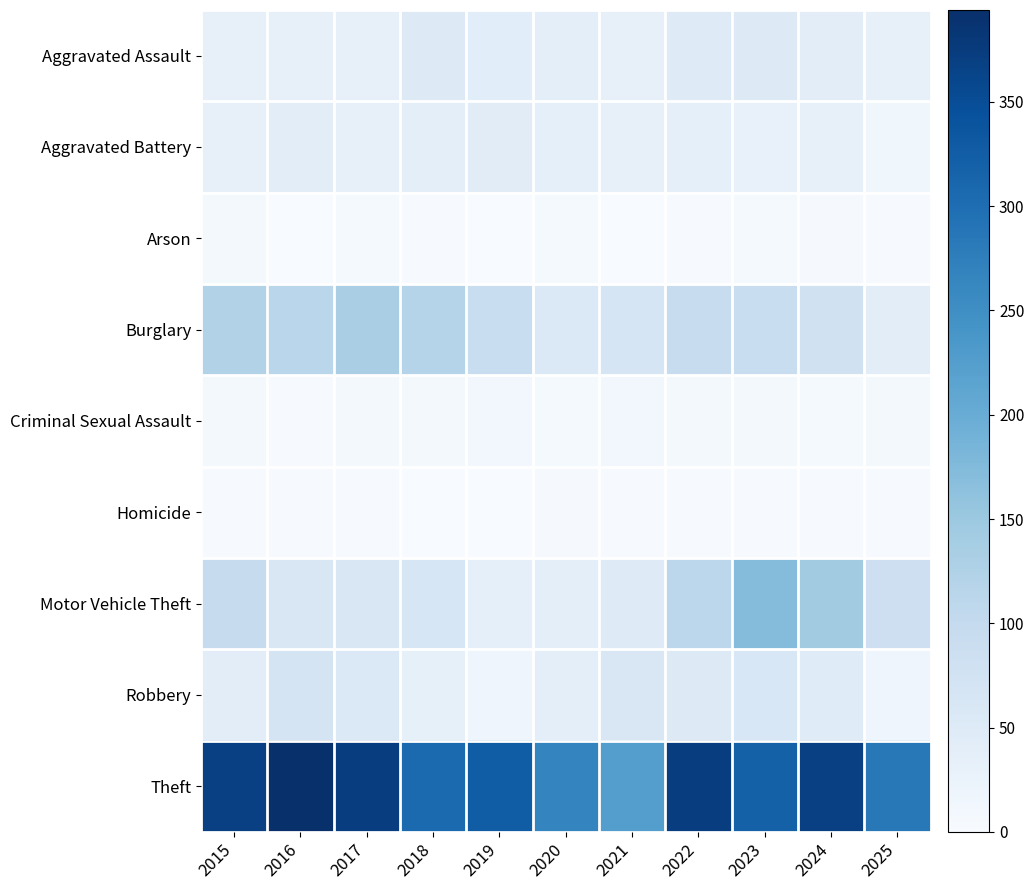

How many distinct data groups are displayed?

9